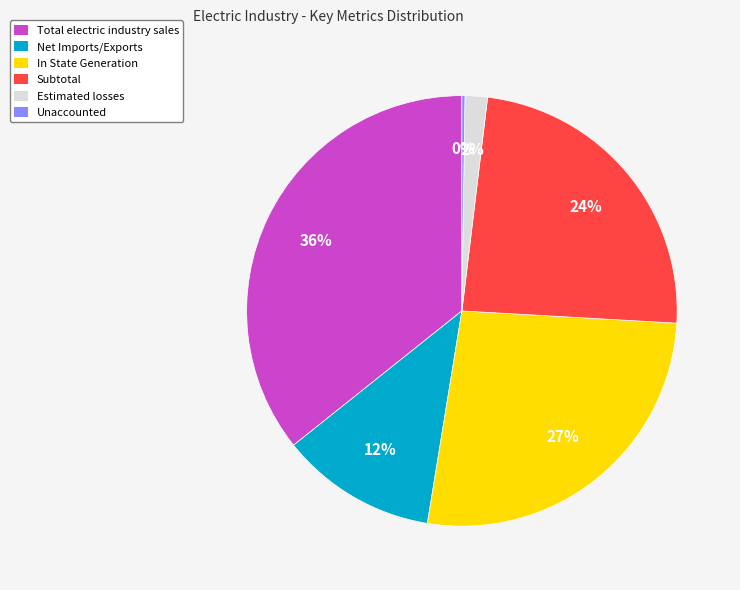

Which category has the biggest portion of the pie?

Total electric industry sales